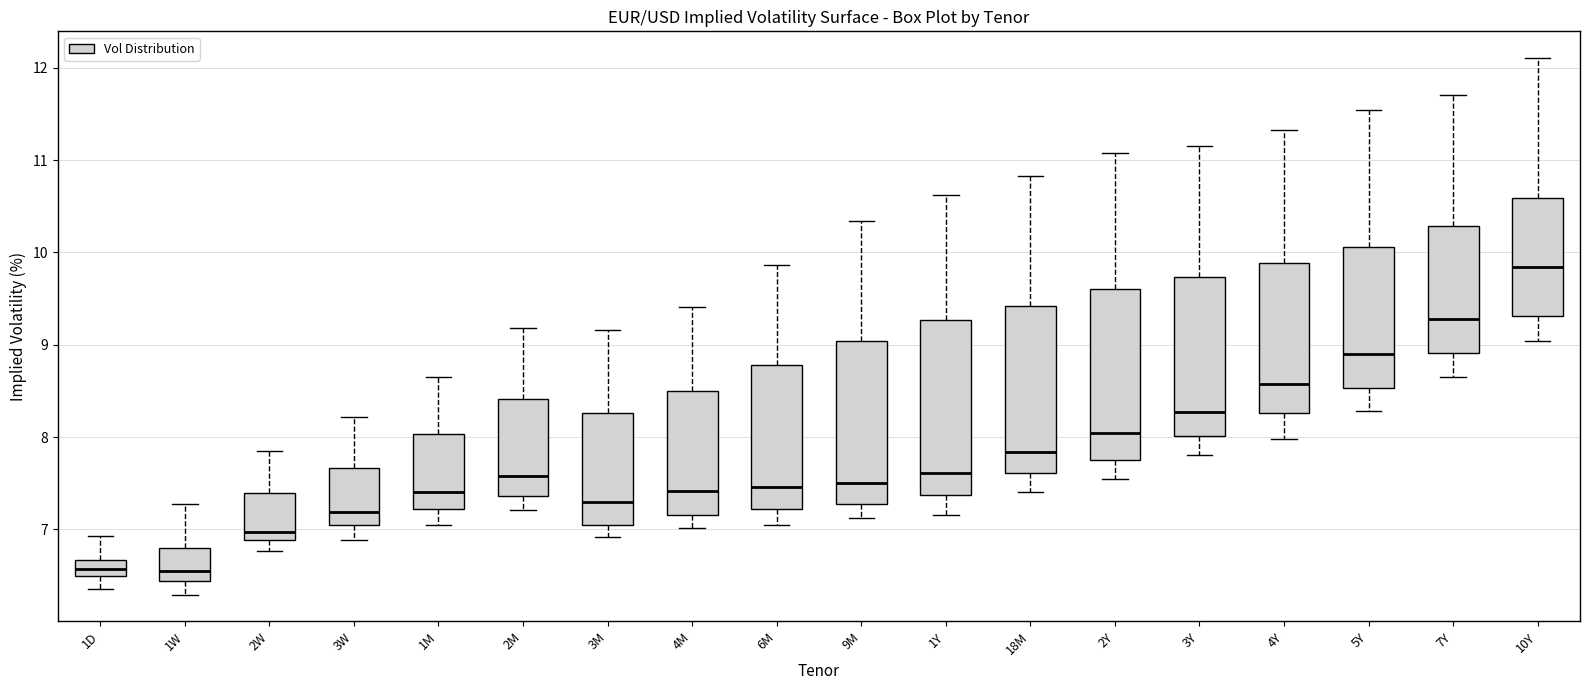

Reading left to right, transcribe this box plot: for each box, give where its median line is, the range the box spans, and where its two whiskers end, as read against the y-axis. The values are not printed on the chart, so give them approximately, as read against the axis.

1D: median 6.6, box 6.5 to 6.7, whiskers 6.4 to 6.9
1W: median 6.6, box 6.4 to 6.8, whiskers 6.3 to 7.3
2W: median 7.0, box 6.9 to 7.4, whiskers 6.8 to 7.8
3W: median 7.2, box 7.1 to 7.7, whiskers 6.9 to 8.2
1M: median 7.4, box 7.2 to 8.0, whiskers 7.1 to 8.7
2M: median 7.6, box 7.4 to 8.4, whiskers 7.2 to 9.2
3M: median 7.3, box 7.0 to 8.3, whiskers 6.9 to 9.2
4M: median 7.4, box 7.2 to 8.5, whiskers 7.0 to 9.4
6M: median 7.5, box 7.2 to 8.8, whiskers 7.0 to 9.9
9M: median 7.5, box 7.3 to 9.0, whiskers 7.1 to 10.3
1Y: median 7.6, box 7.4 to 9.3, whiskers 7.2 to 10.6
18M: median 7.8, box 7.6 to 9.4, whiskers 7.4 to 10.8
2Y: median 8.0, box 7.8 to 9.6, whiskers 7.5 to 11.1
3Y: median 8.3, box 8.0 to 9.7, whiskers 7.8 to 11.2
4Y: median 8.6, box 8.3 to 9.9, whiskers 8.0 to 11.3
5Y: median 8.9, box 8.5 to 10.1, whiskers 8.3 to 11.5
7Y: median 9.3, box 8.9 to 10.3, whiskers 8.7 to 11.7
10Y: median 9.8, box 9.3 to 10.6, whiskers 9.0 to 12.1